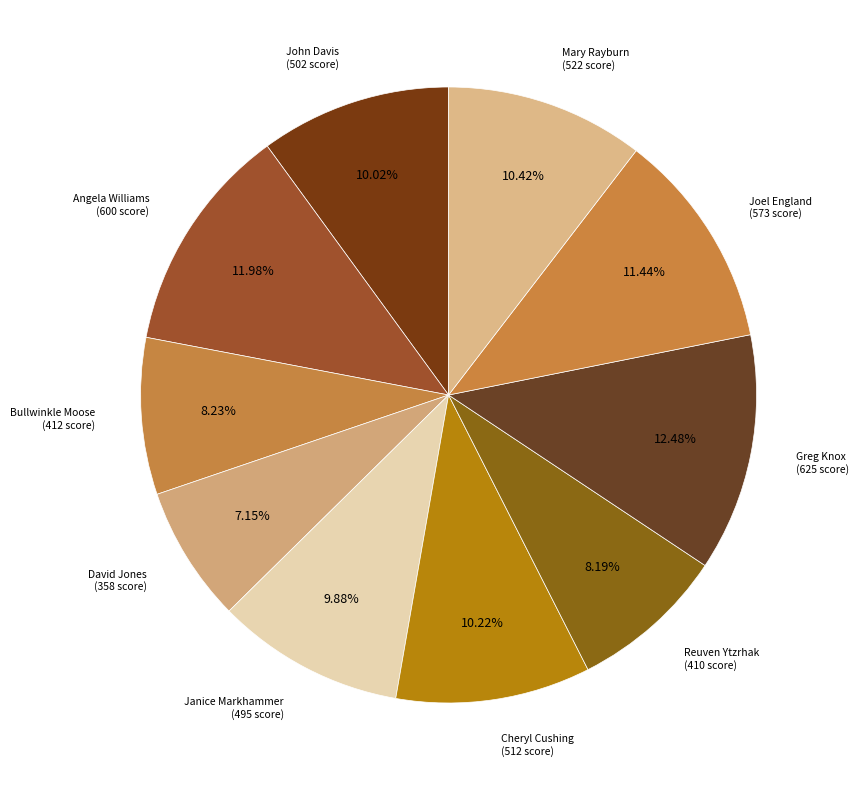

Do Cheryl Cushing and John Davis together represent more than half of the pie?

No